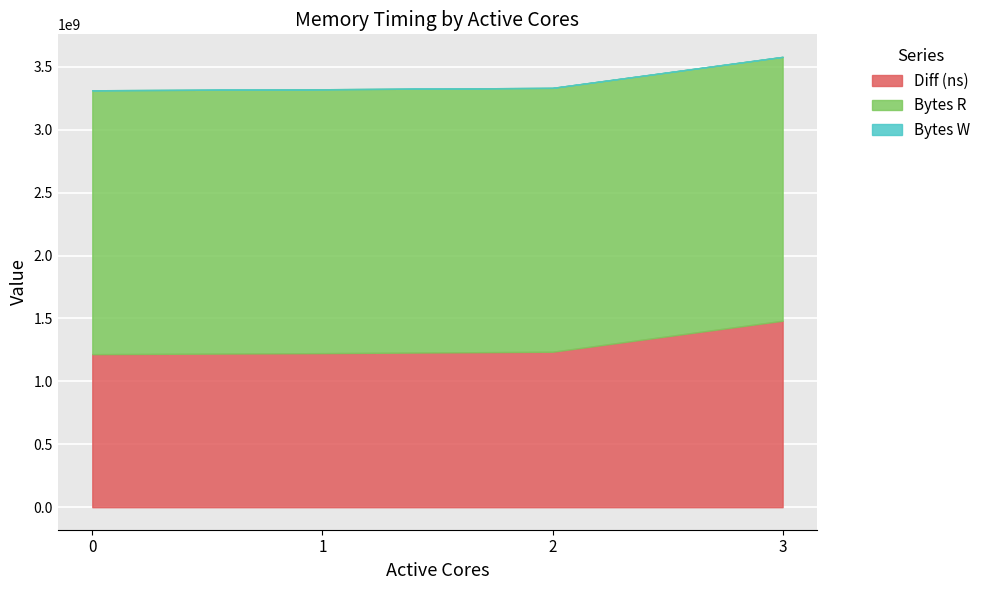

List the labels in order of Bytes R value, smallest first.

0, 1, 2, 3